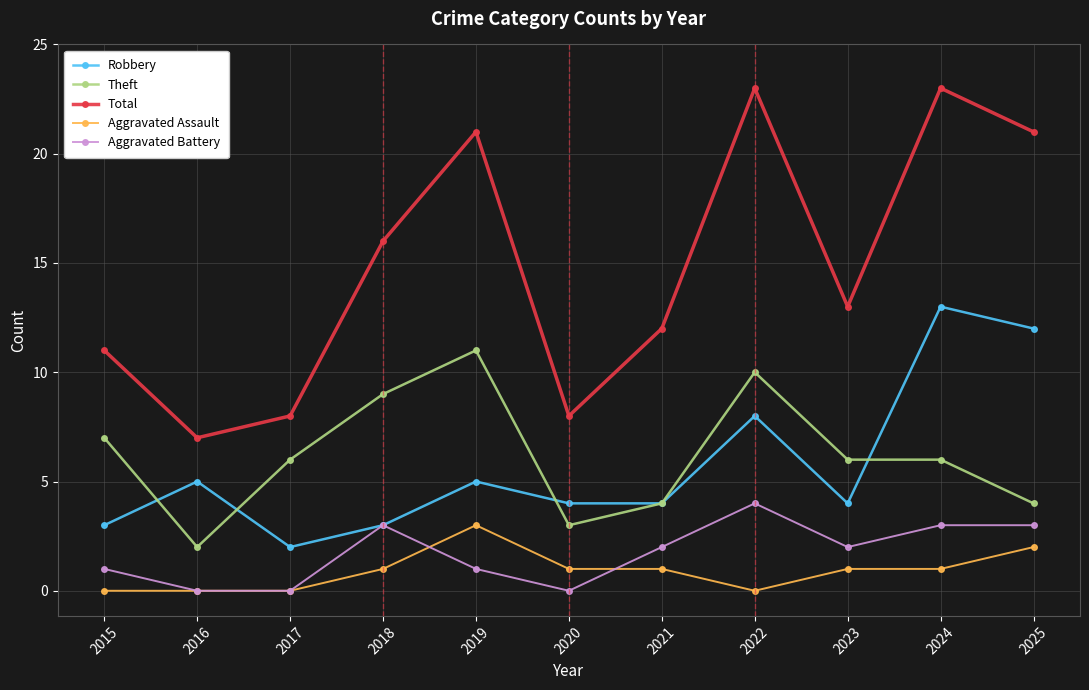

Is it true that Robbery equals 4 at 2023?

True